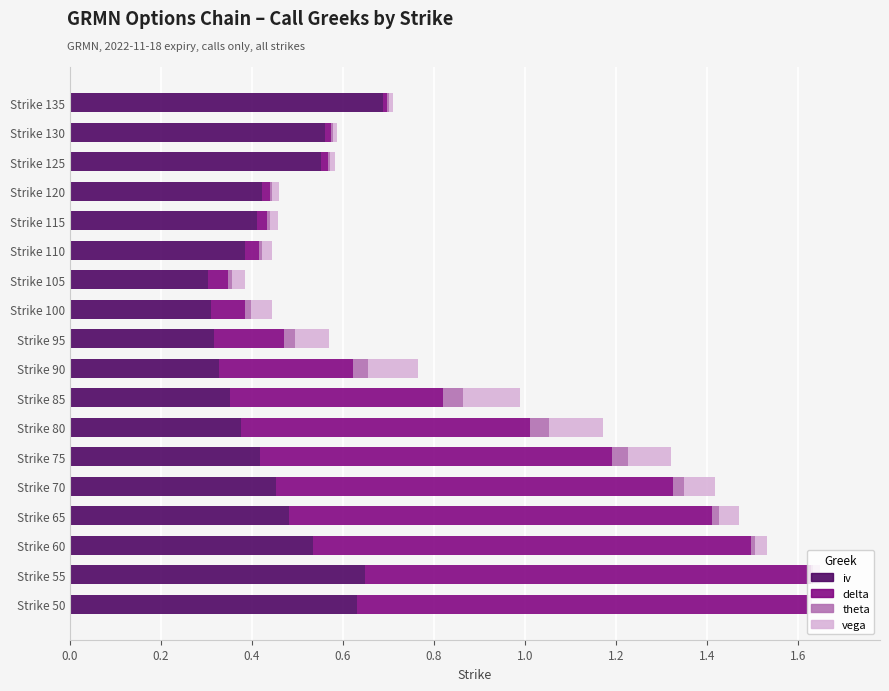

What is the maximum value for iv?

0.7